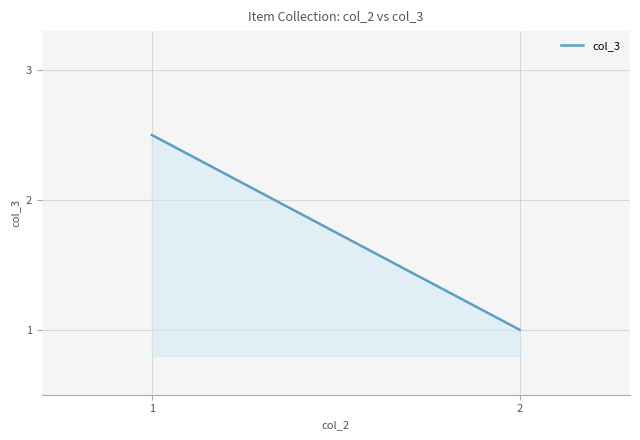

Rank the categories by value from highest to lowest.

1, 2